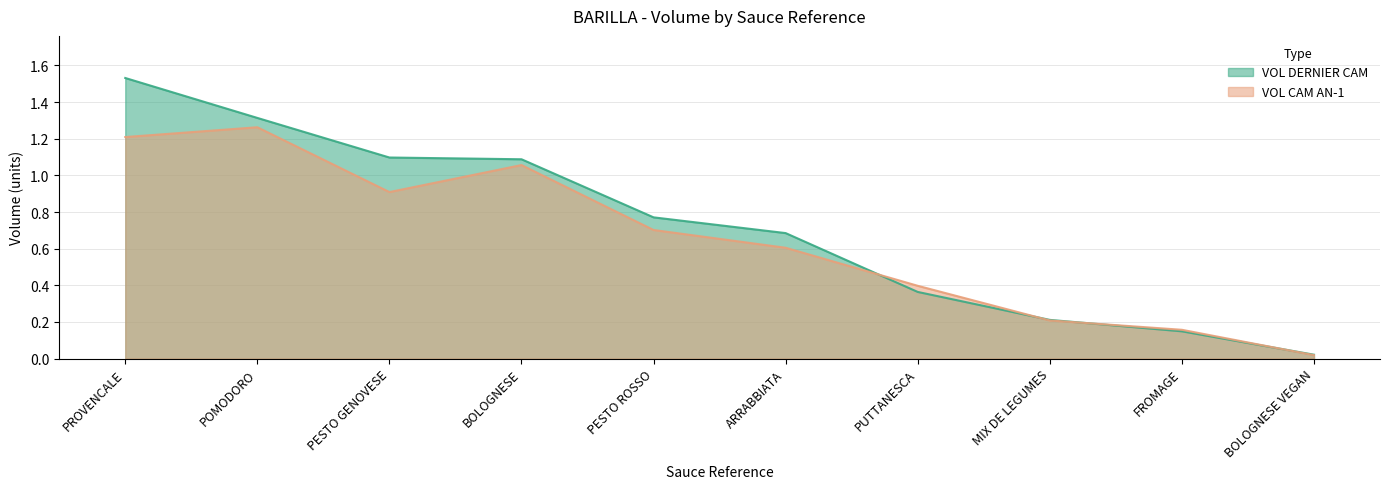

What is the difference between the maximum and second lowest values in the VOL DERNIER CAM series?

1.4